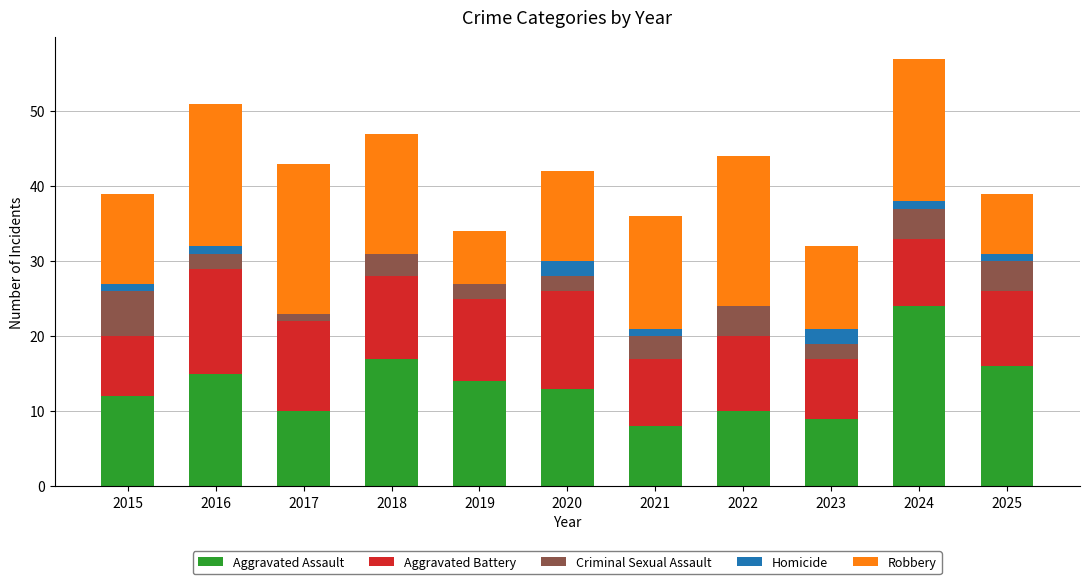

Is it true that Aggravated Assault equals 4 at 2023?

False